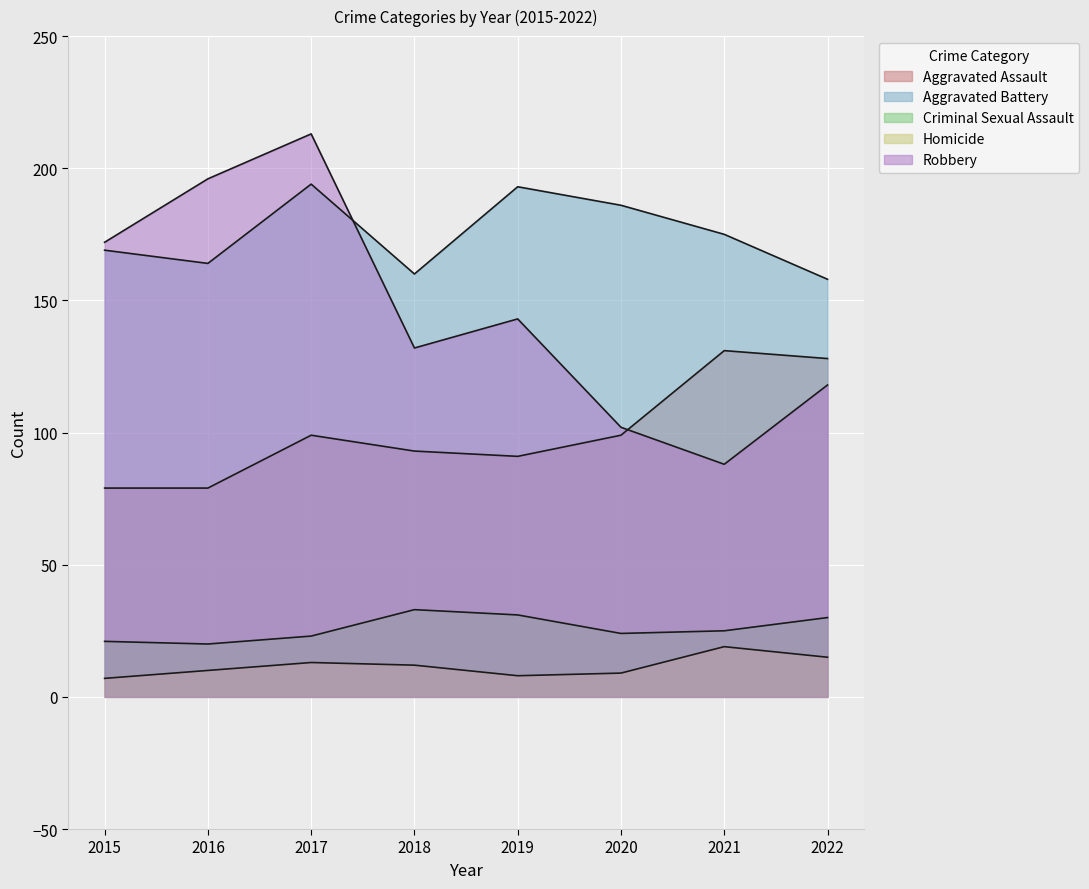

Where is the first local minimum for Criminal Sexual Assault?

2016